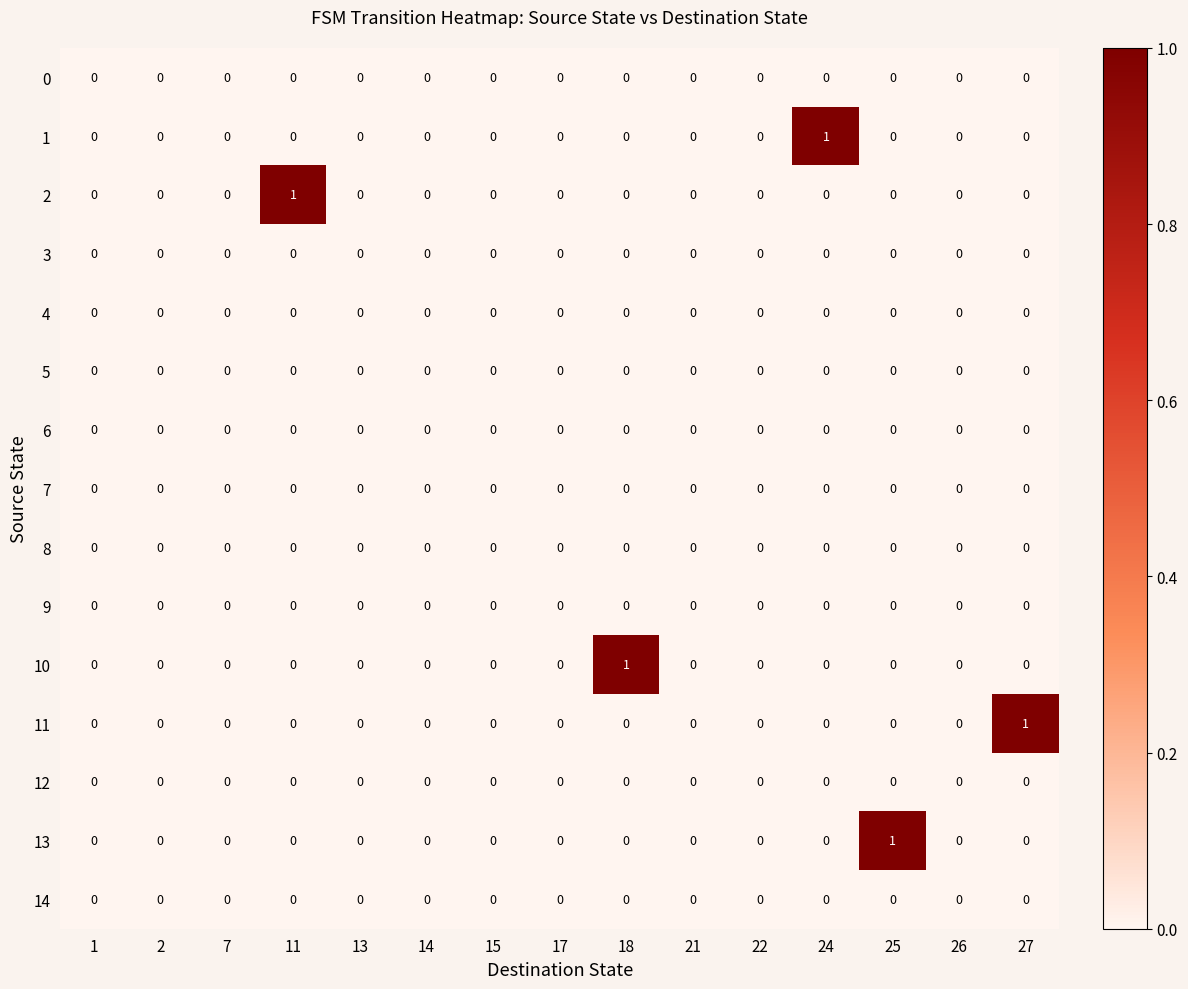

The 7 series shows 0 at 11. True or false?

True